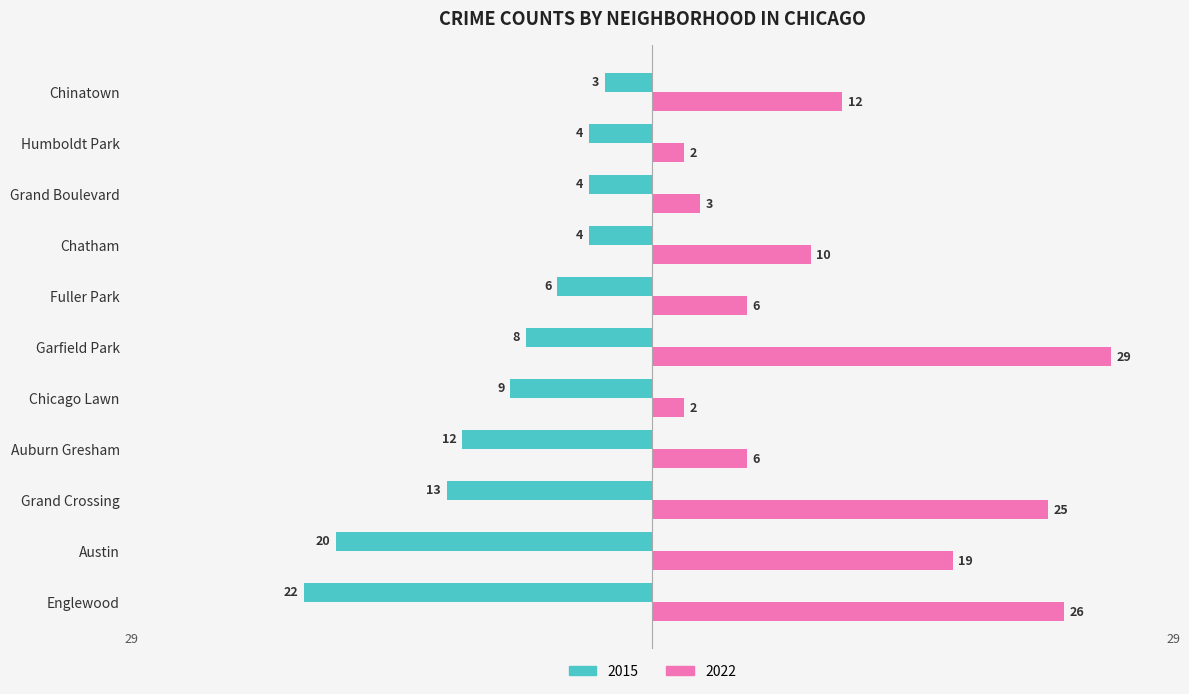

What position from the left is Austin?

2